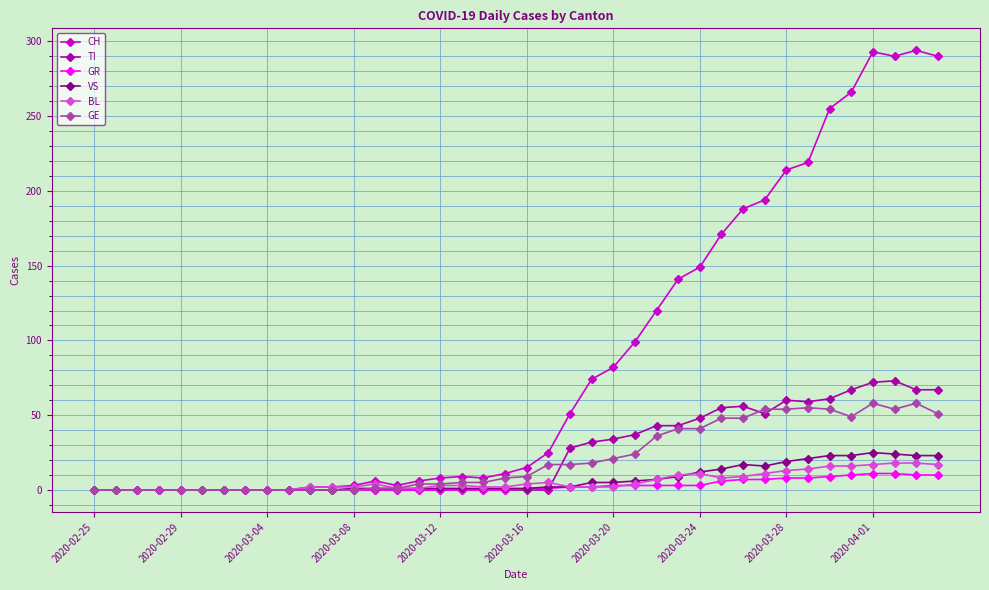

True or false: CH has more than 0 points higher than both neighbors.

True